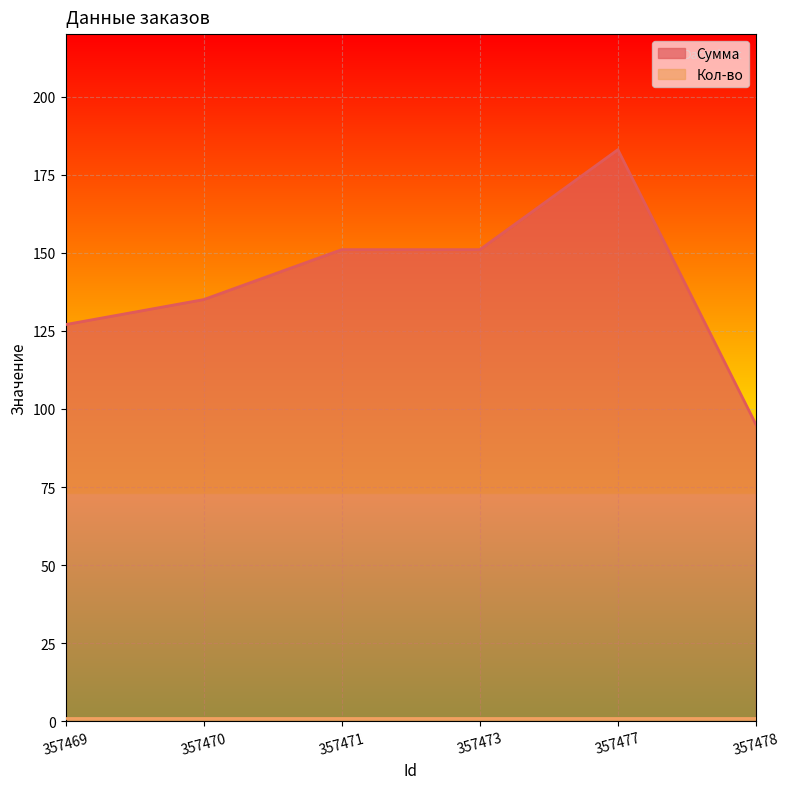

What is the change in value from 357473 to 357478?

-56